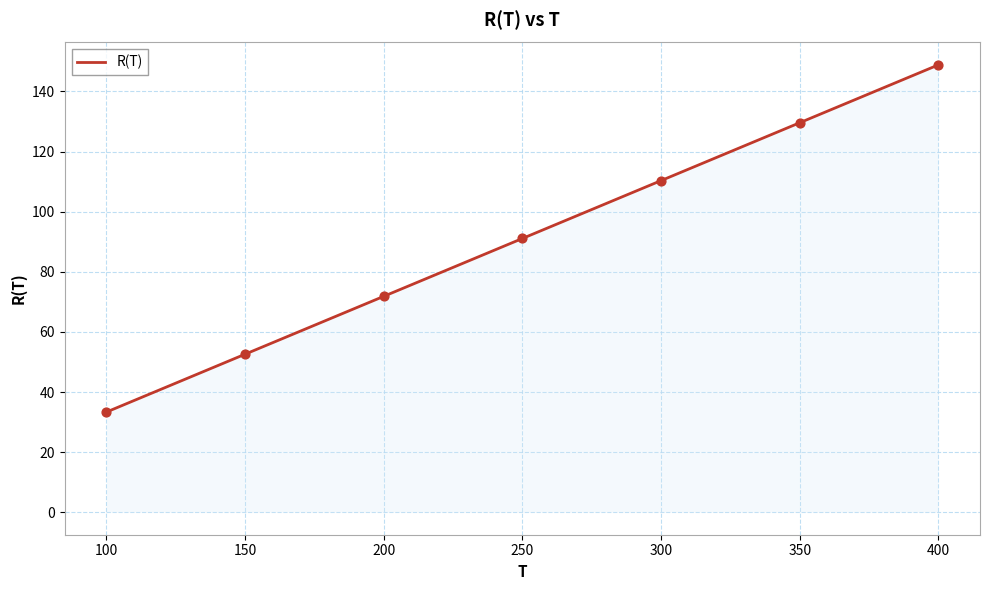

Between 100 and 350, which is larger?

350